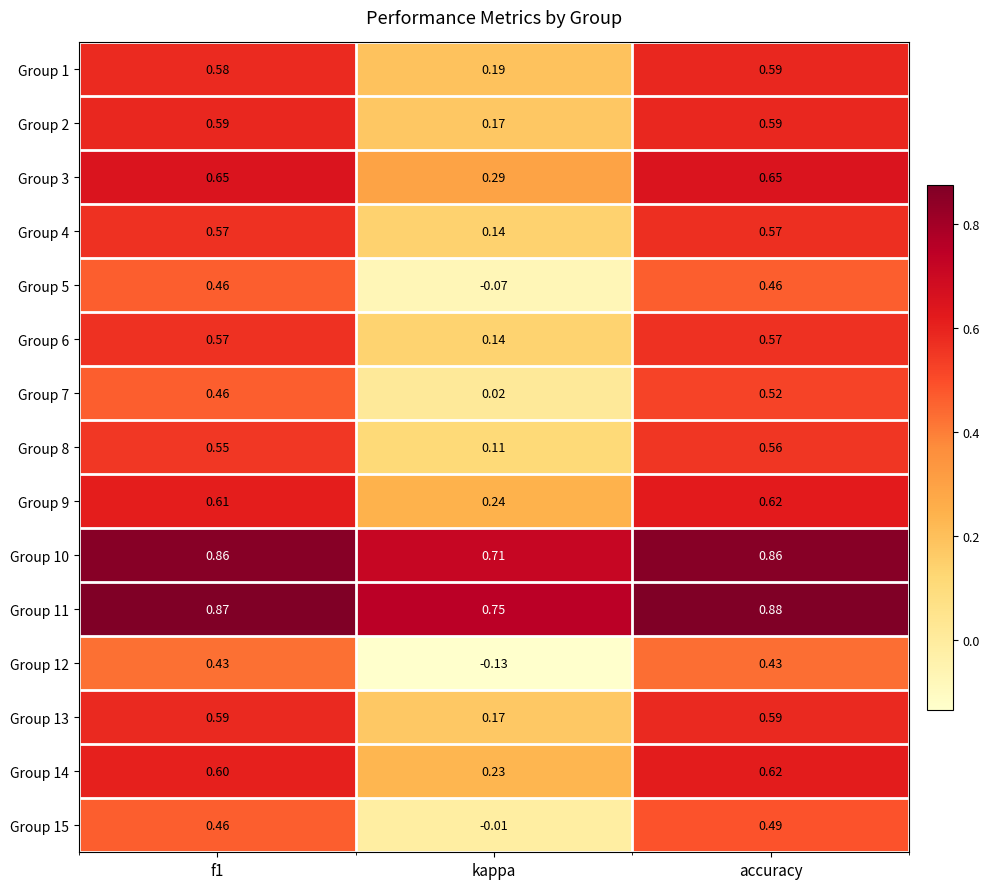

At which category is the sum across all series the highest?

accuracy